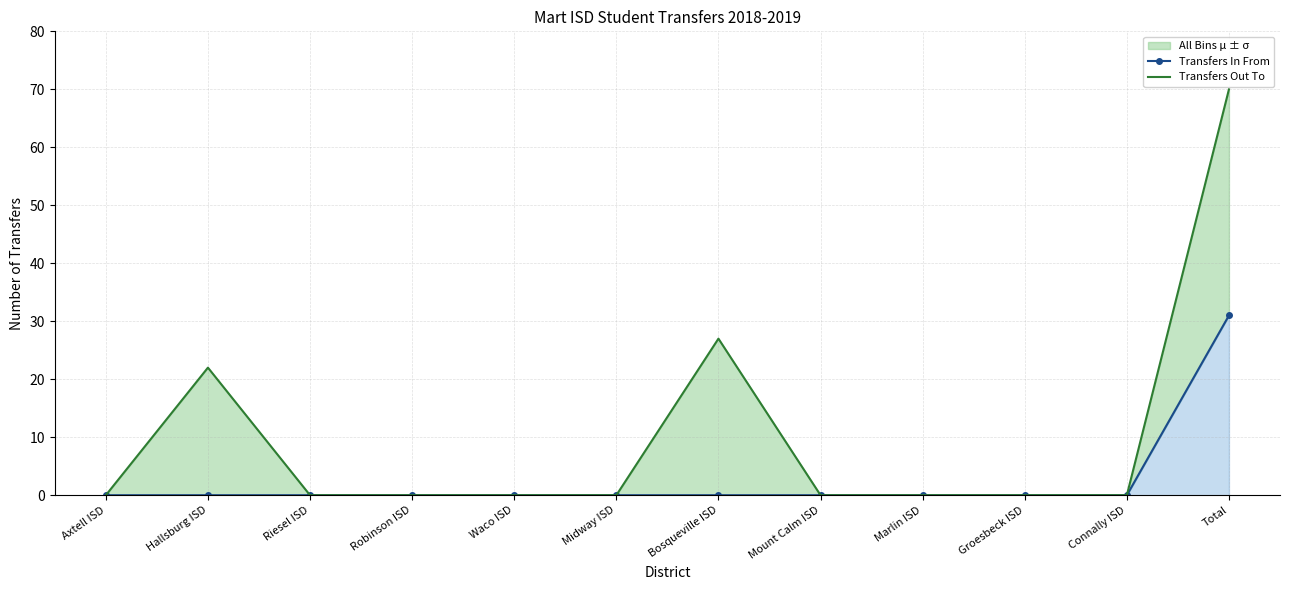

How many lines are shown in the chart?

2